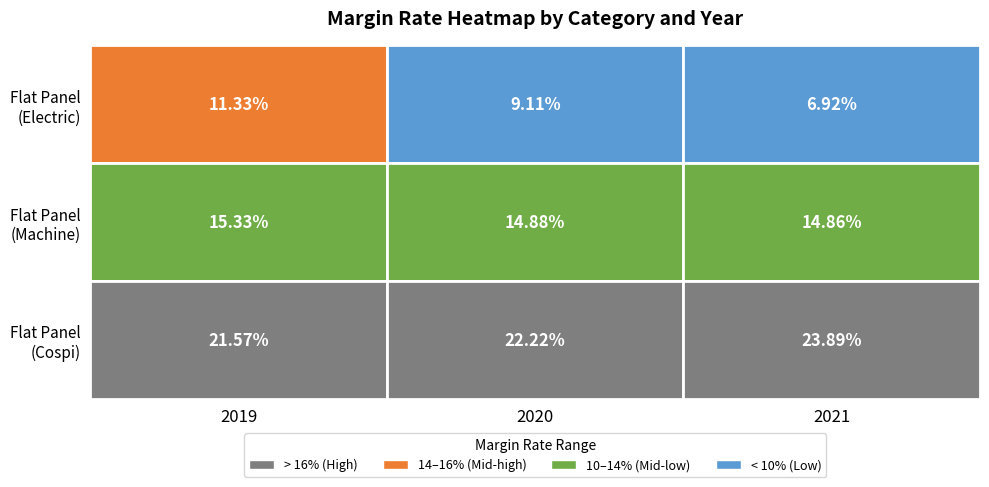

Count the number of data series in this chart.

3